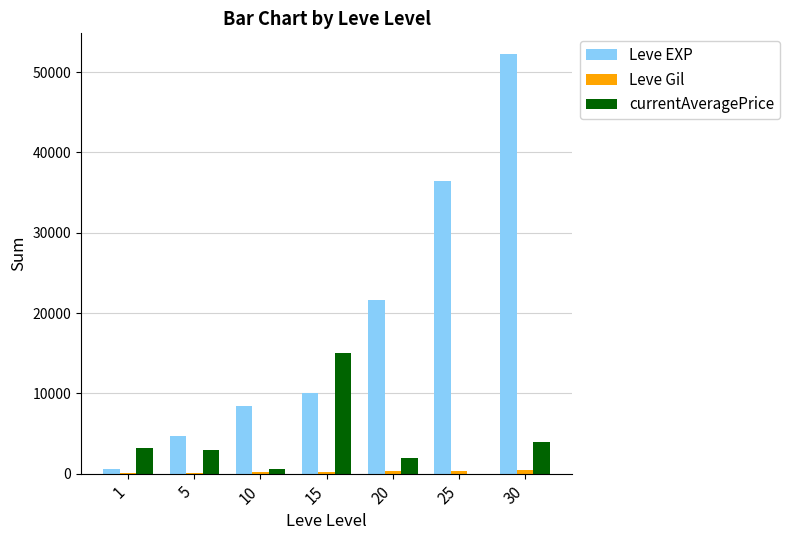

The value of Leve EXP at 20 is 21600. True or false?

True